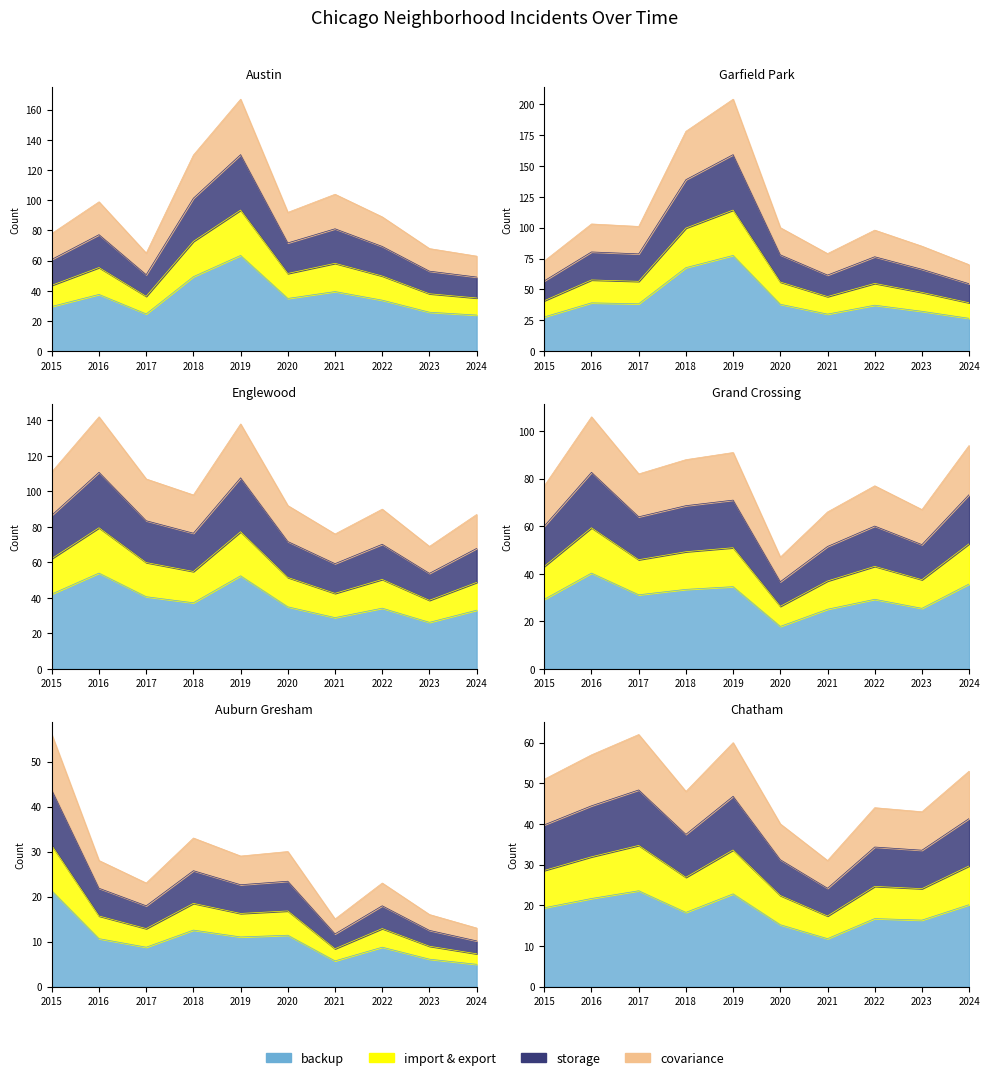

What is the difference between the maximum and second lowest values in the Chatham series?

8.4